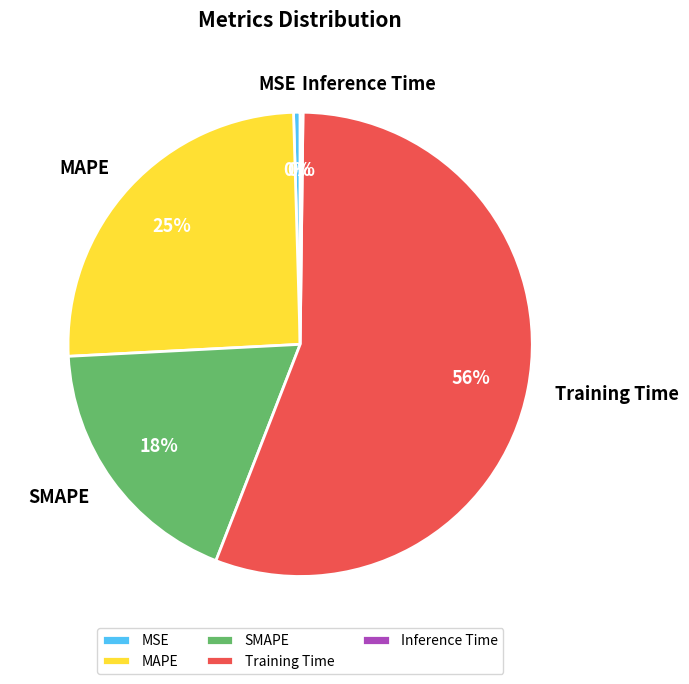

True or false: MAPE accounts for 25% of the total.

True